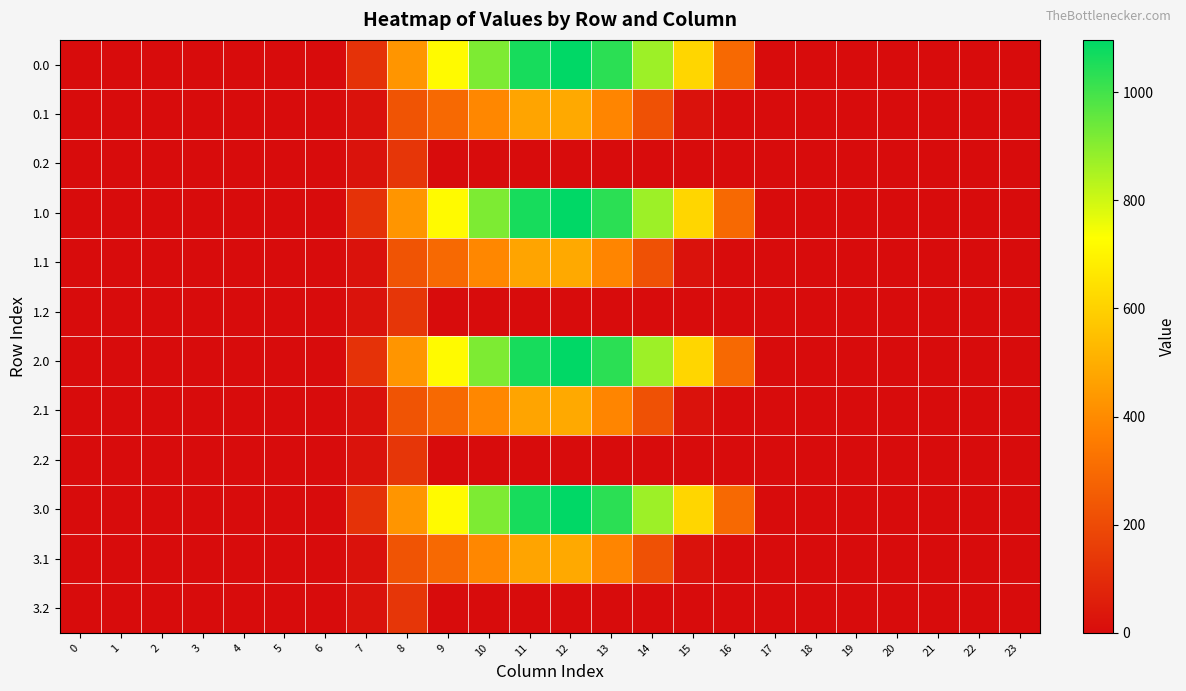

Rank the series at 14 from highest to lowest value.

0.0, 1.0, 2.0, 3.0, 0.1, 1.1, 2.1, 3.1, 0.2, 1.2, 2.2, 3.2